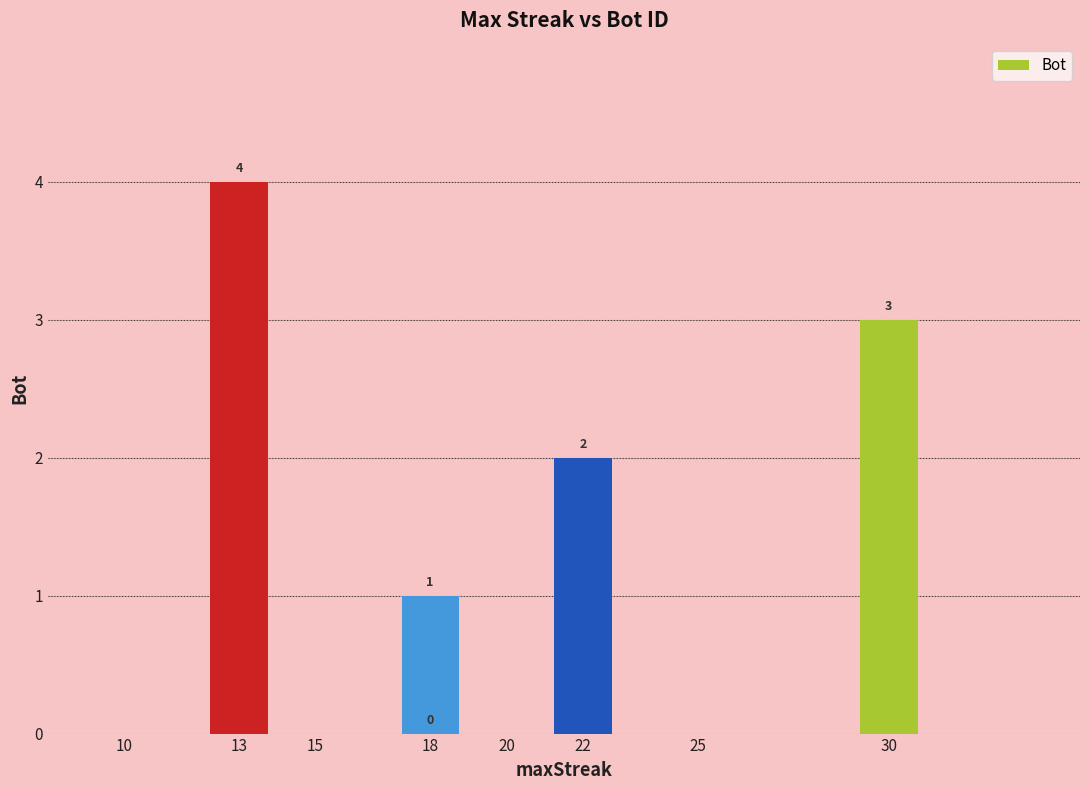

How many data points does each series have?

5